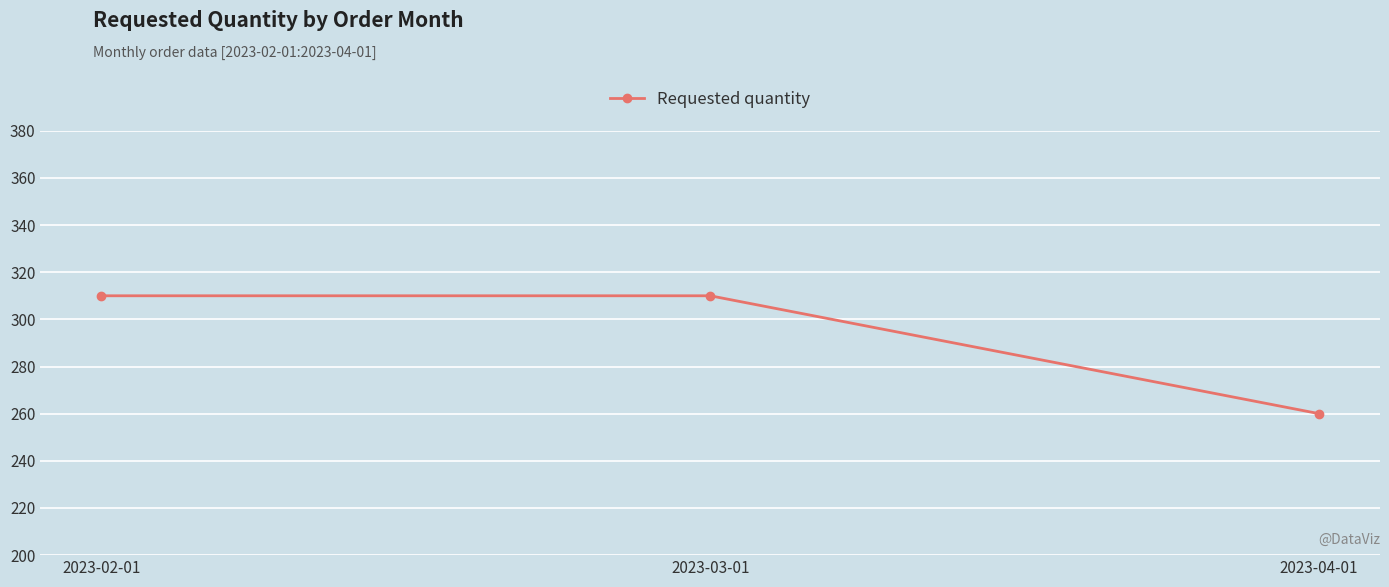

Is this an area chart (filled region under the line)?

No